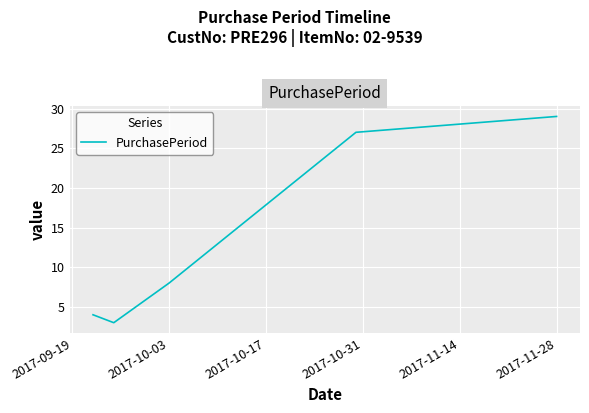

What is the difference between the maximum and second lowest values?

25